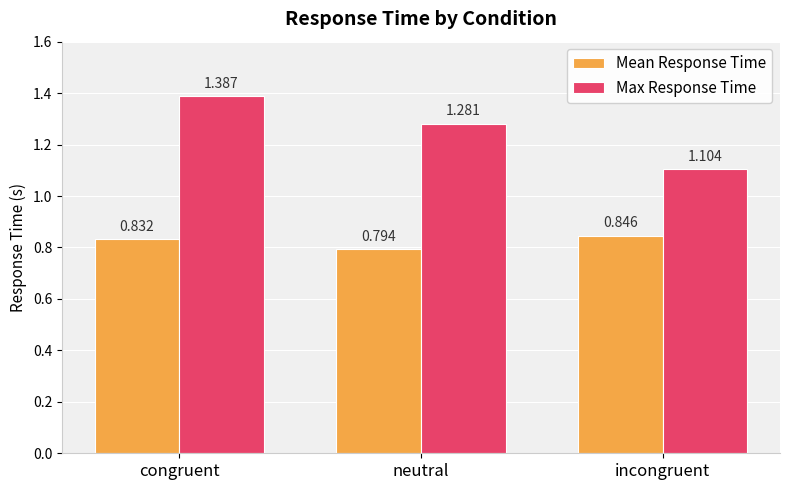

Which category has the lowest value across all series?

neutral